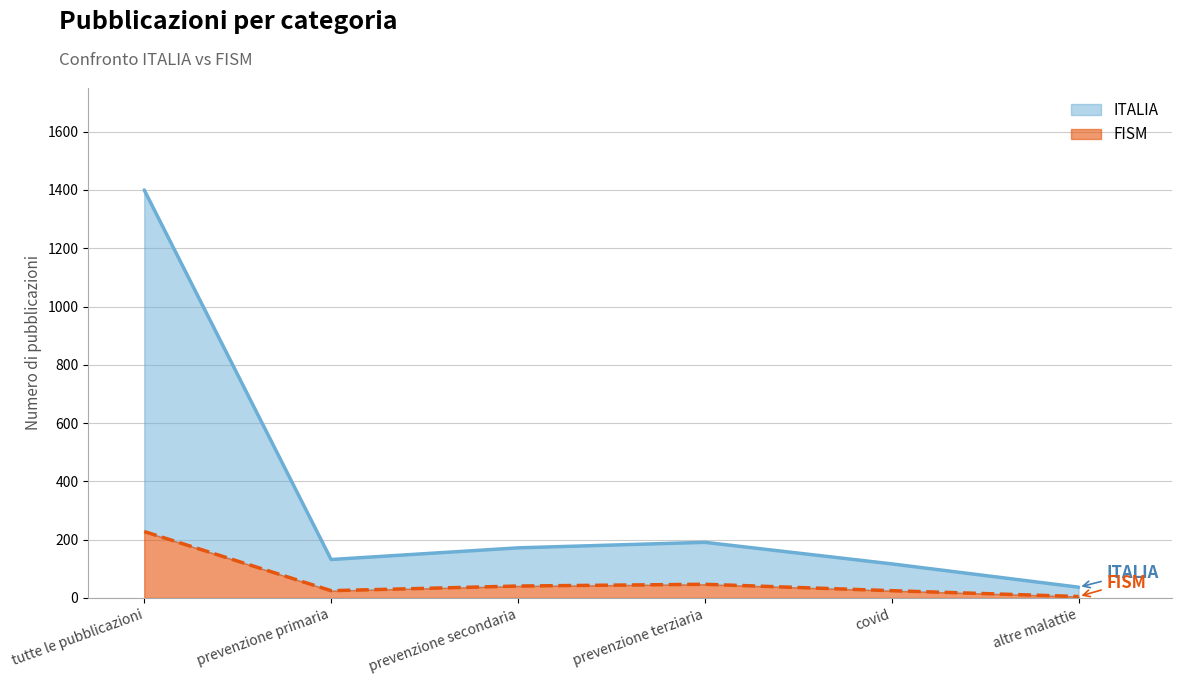

The value of ITALIA at altre malattie is 55. True or false?

False